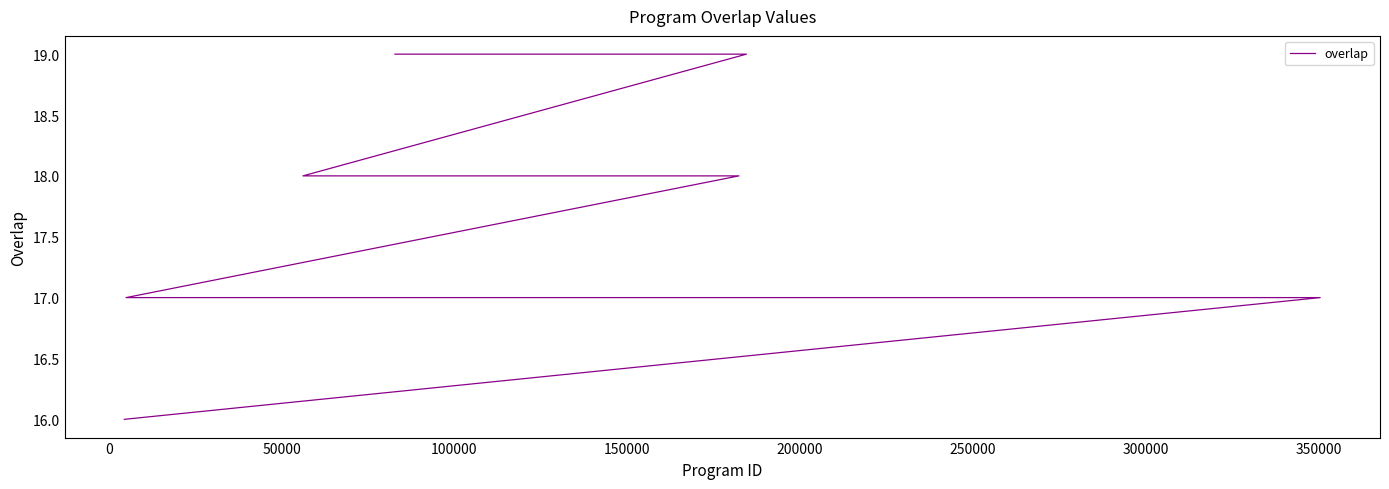

What is the smallest value displayed?

16